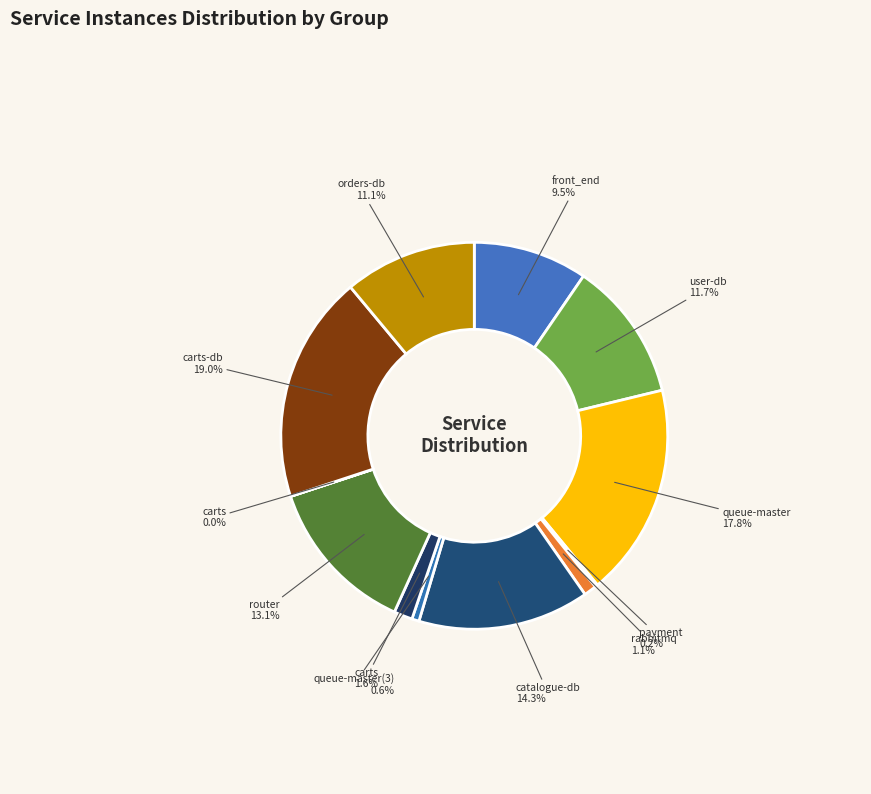

Is there a majority slice in this chart?

No